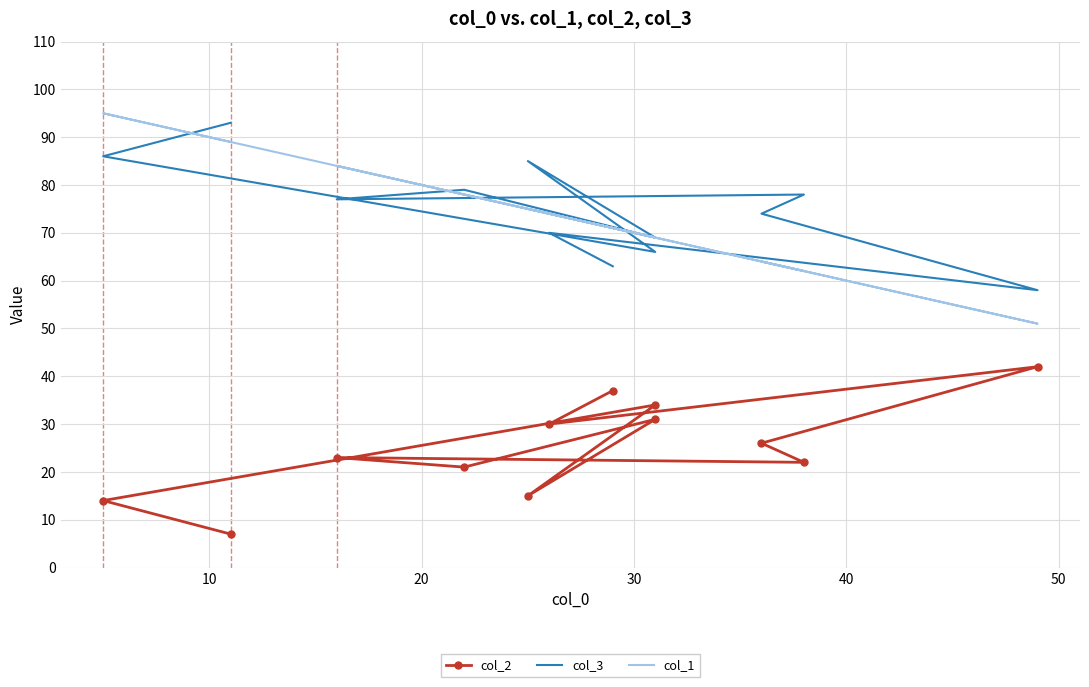

What is the spread (max minus min) of values at 30?

48